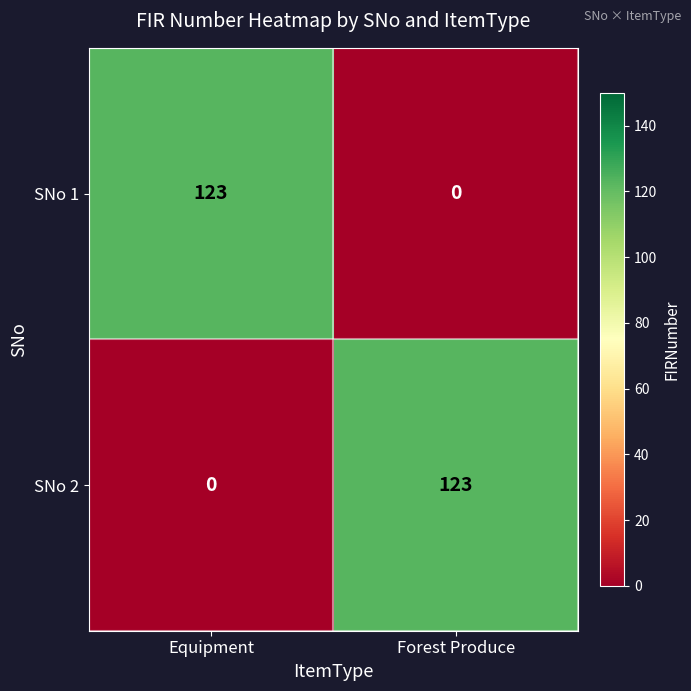

At Forest Produce, list the series in order from smallest to largest.

SNo 1, SNo 2